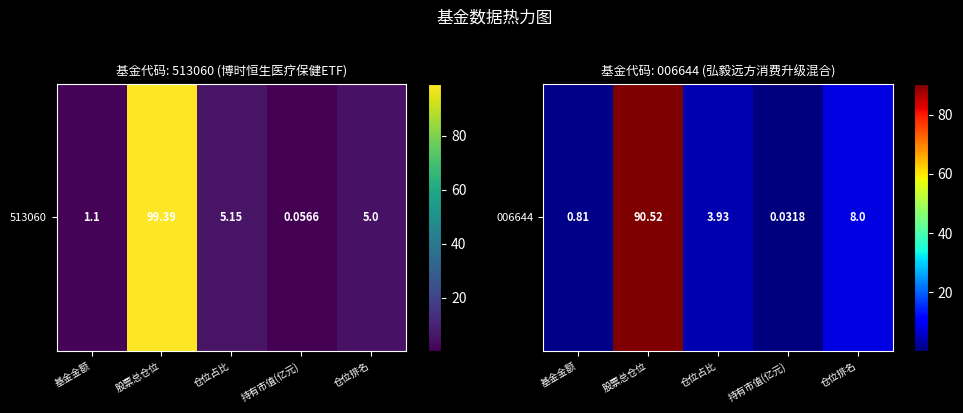

How many data points does each series have?

5